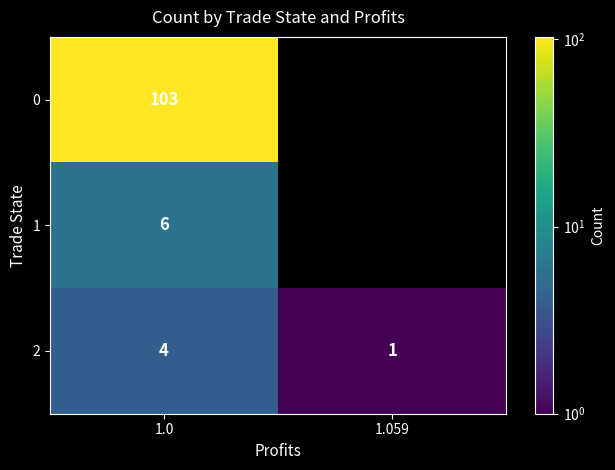

At which category is the sum across all series the highest?

1.0